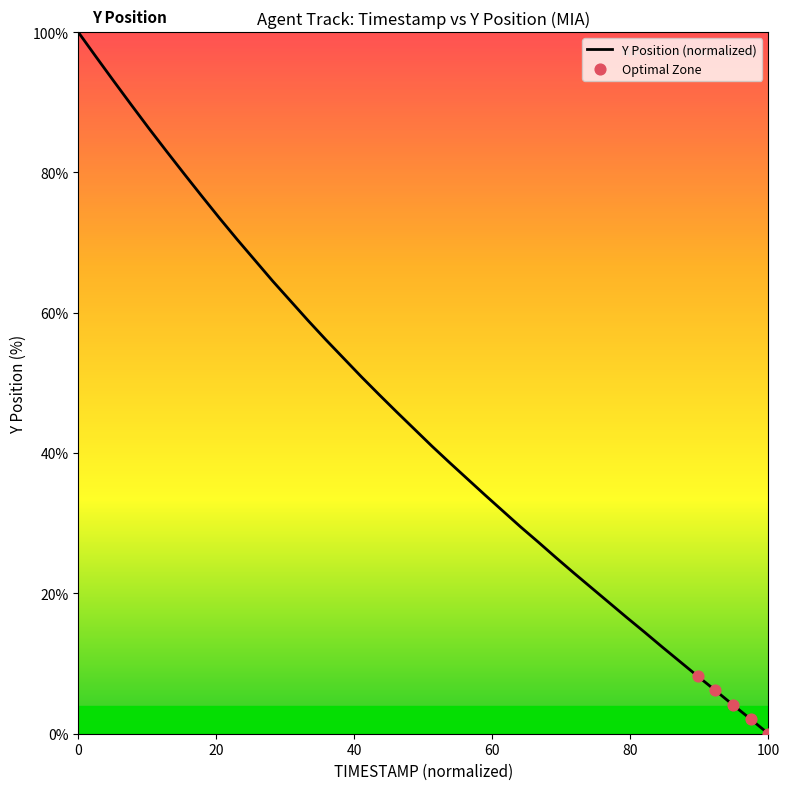

What is the difference between the maximum and minimum values?

100.0